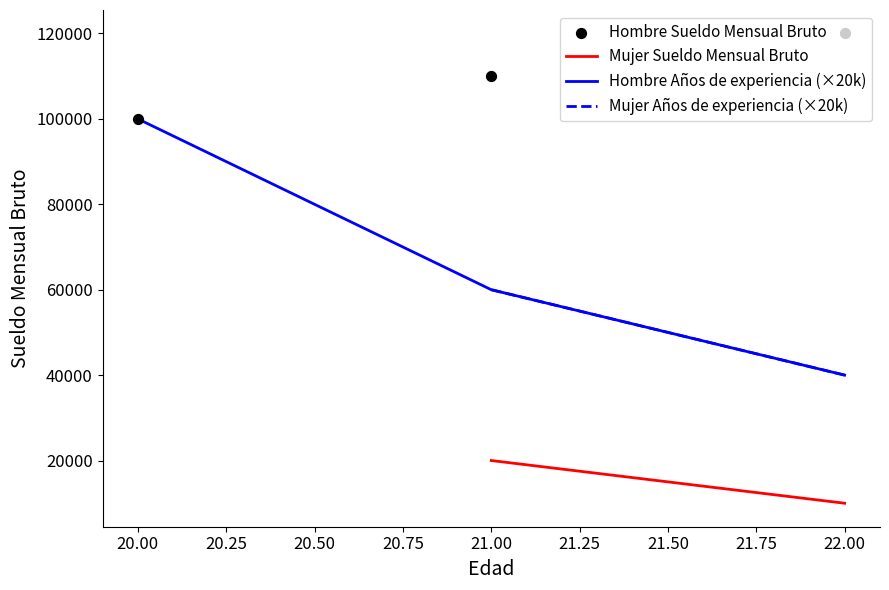

What is the highest value of the Hombre Años de experiencia (×20k) series?

100000